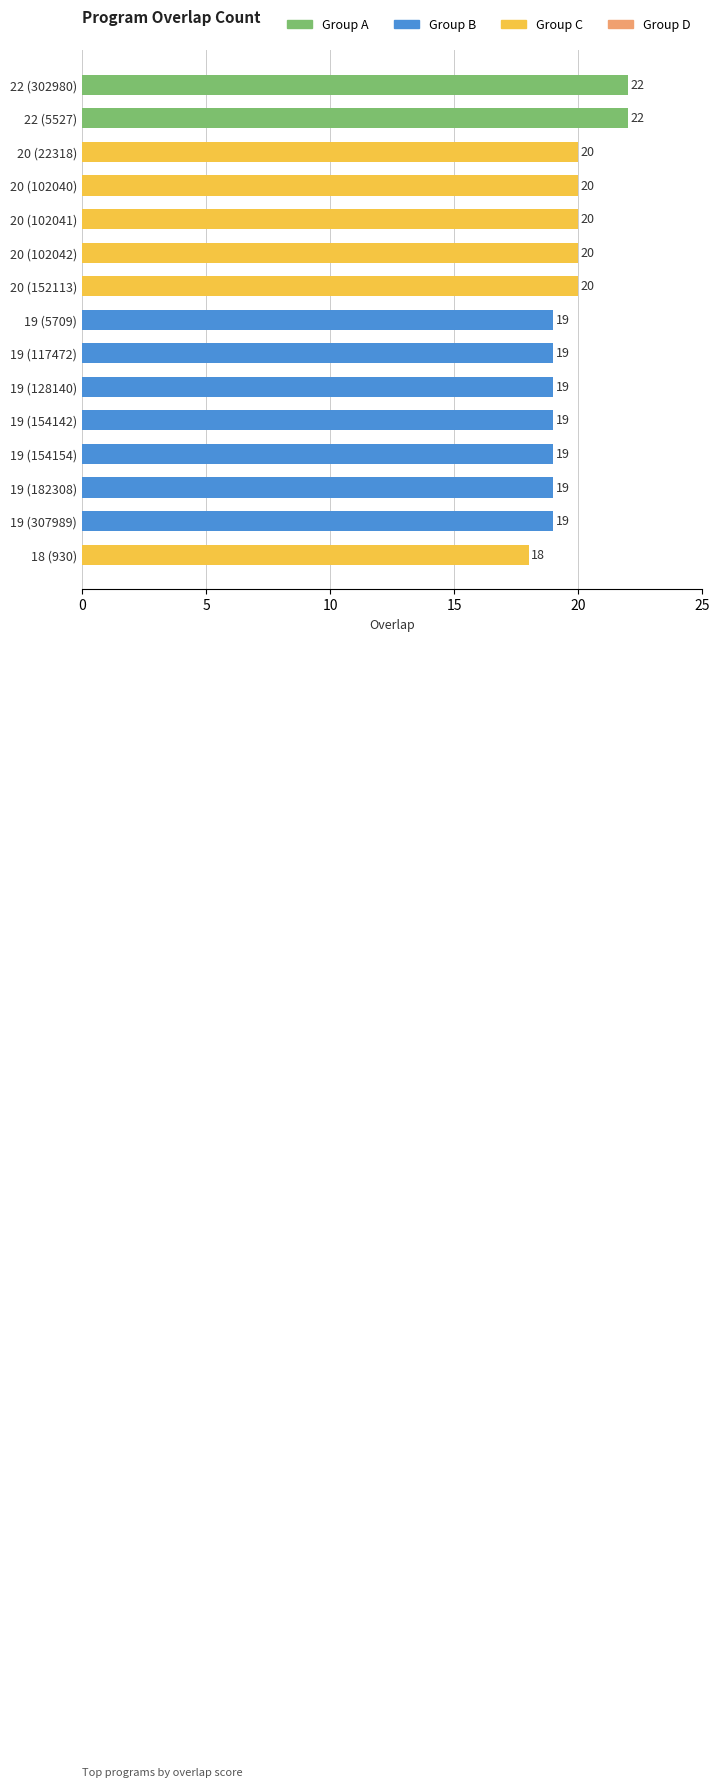

What is the value of the 9th bar from the top?

19